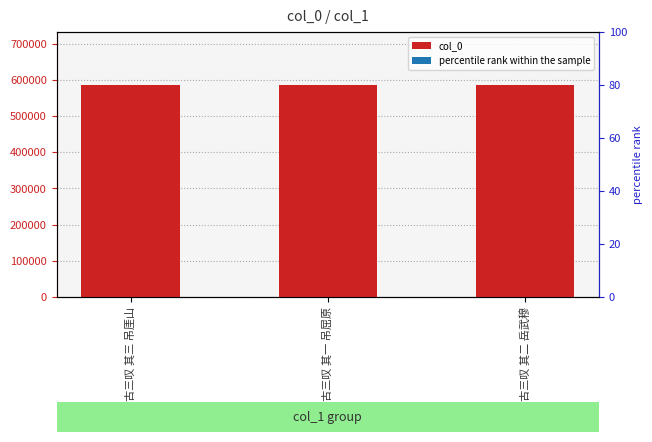

Does the chart contain stacked bars?

No